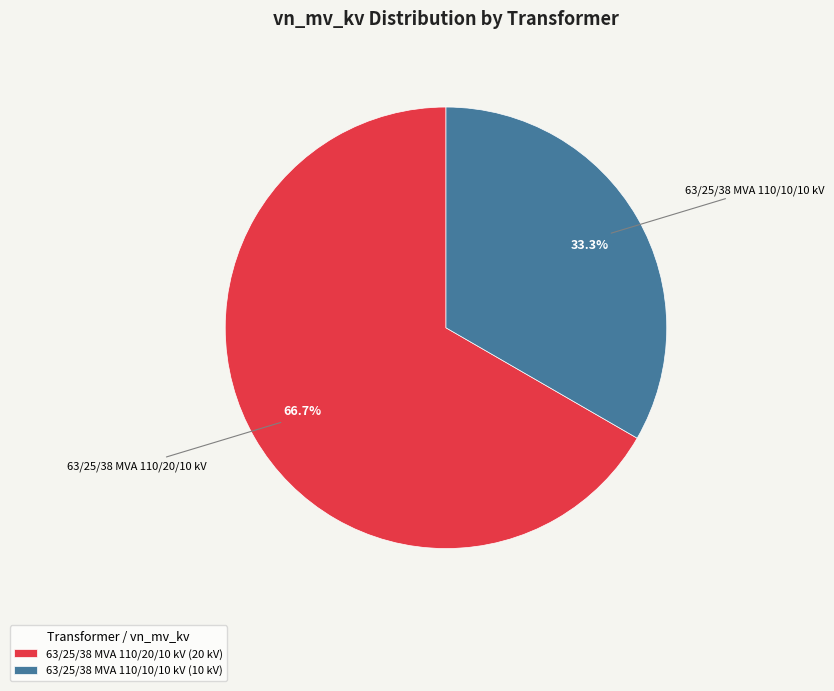

What is the ratio of the value at 63/25/38 MVA 110/20/10 kV to the value at 63/25/38 MVA 110/10/10 kV?

2.0